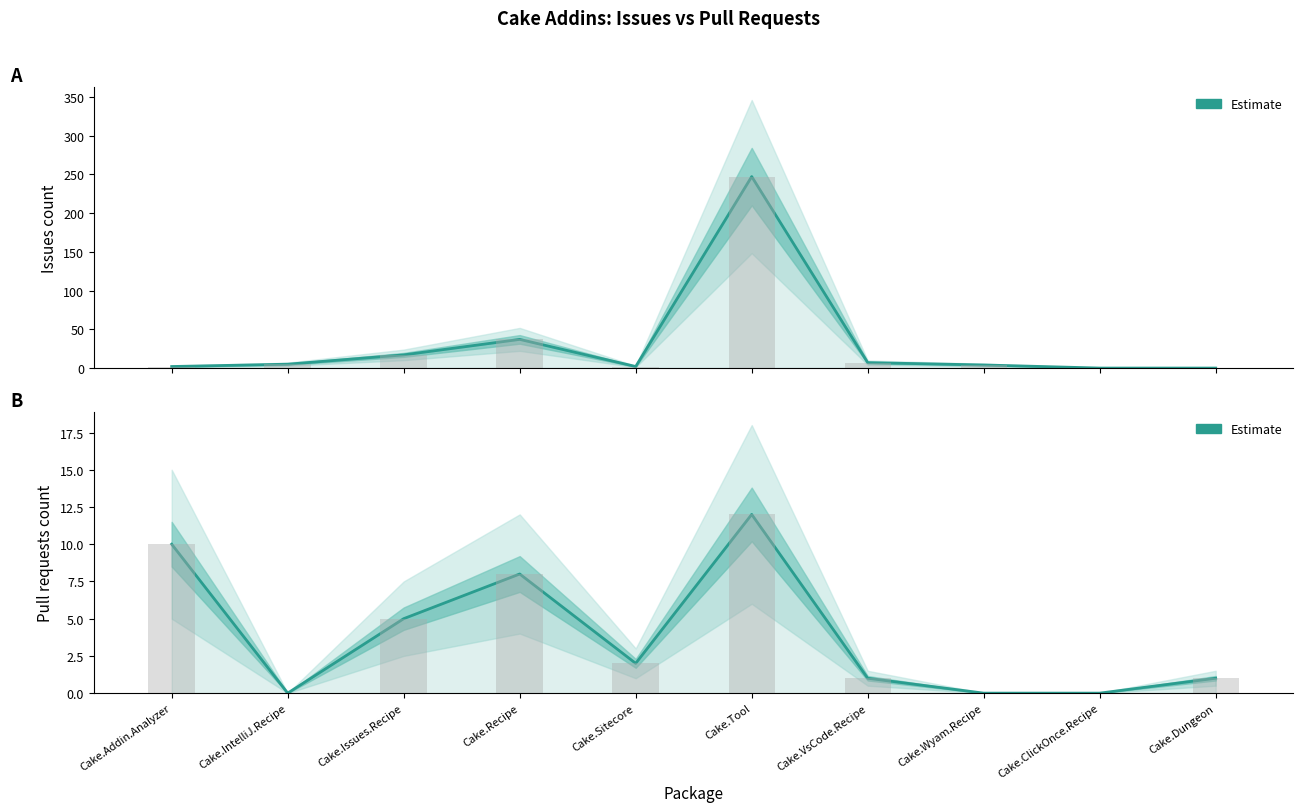

Reading left to right, what are all the values shown in this chart?

Issues count: 2	5	17	37	2	247	7	4	0	0
Pull requests count: 10	0	5	8	2	12	1	0	0	1